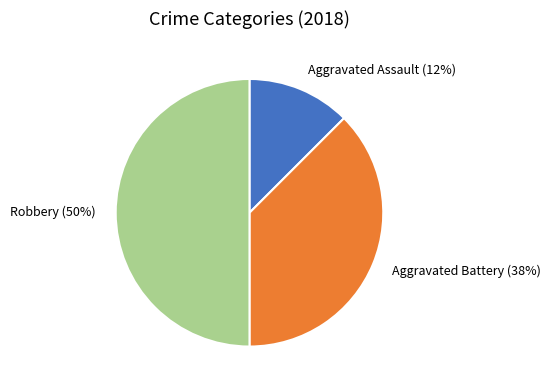

Rank the categories by value from lowest to highest.

Aggravated Assault, Aggravated Battery, Robbery